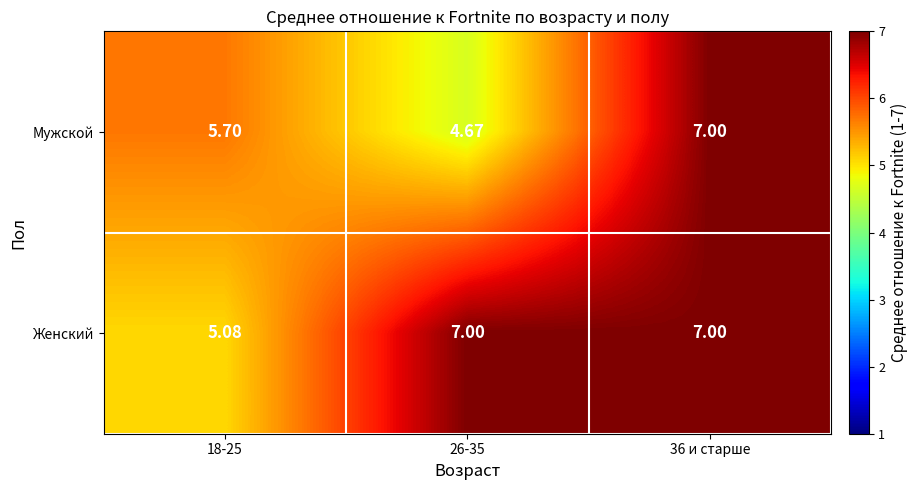

Which series has the widest spread of values?

Мужской